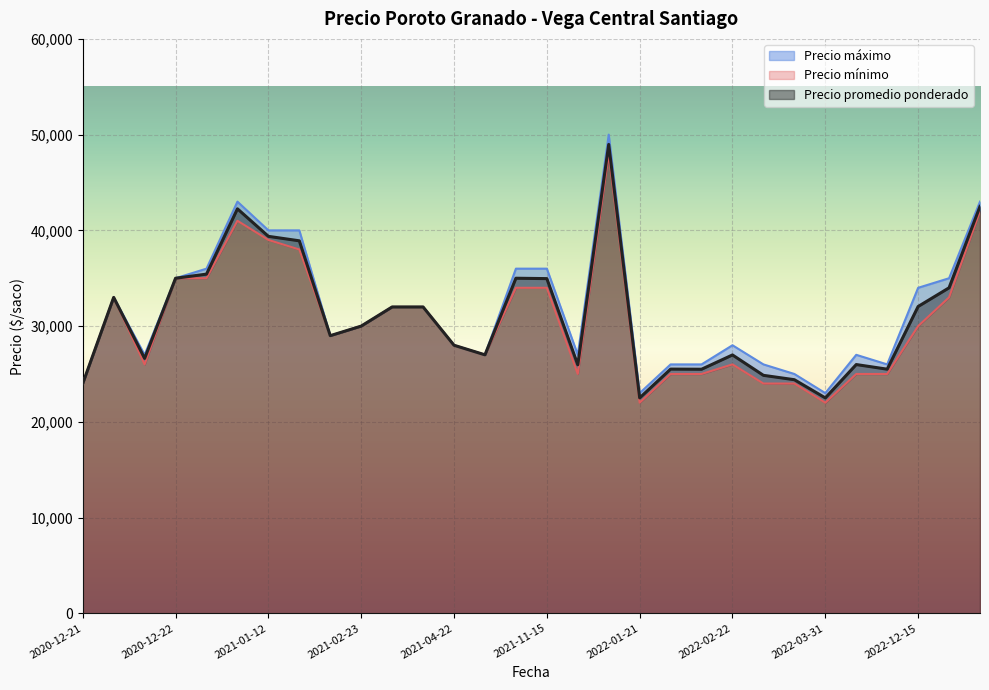

Rank the series by their average value, from highest to lowest.

Precio máximo, Precio promedio ponderado, Precio mínimo